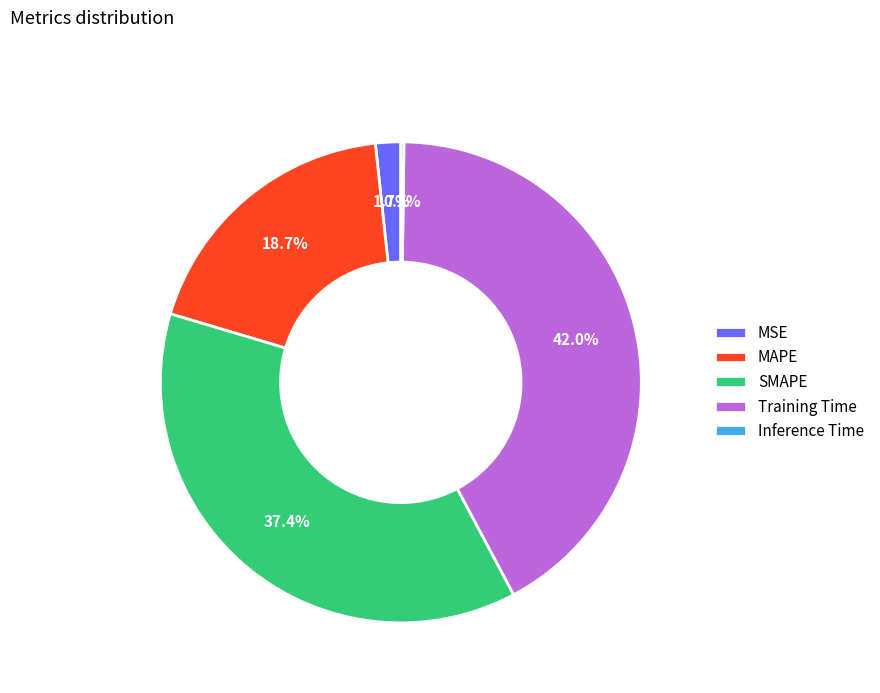

What percentage is the SMAPE slice, to the nearest percent?

37%